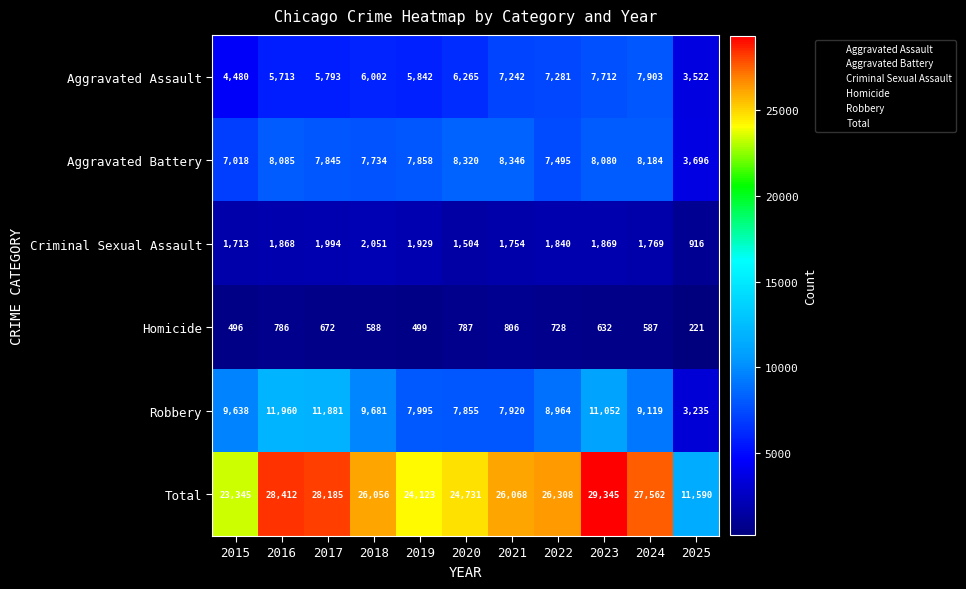

Between 2018 and 2025, which series saw the biggest shift?

Total